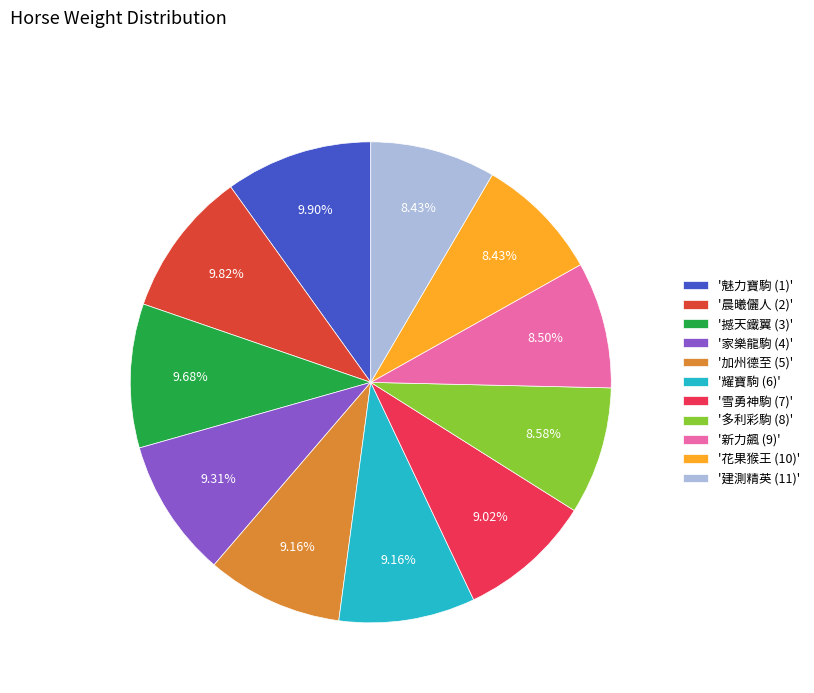

Combined, do '加州德至 (5)' and '撼天鐵翼 (3)' account for over 50%?

No